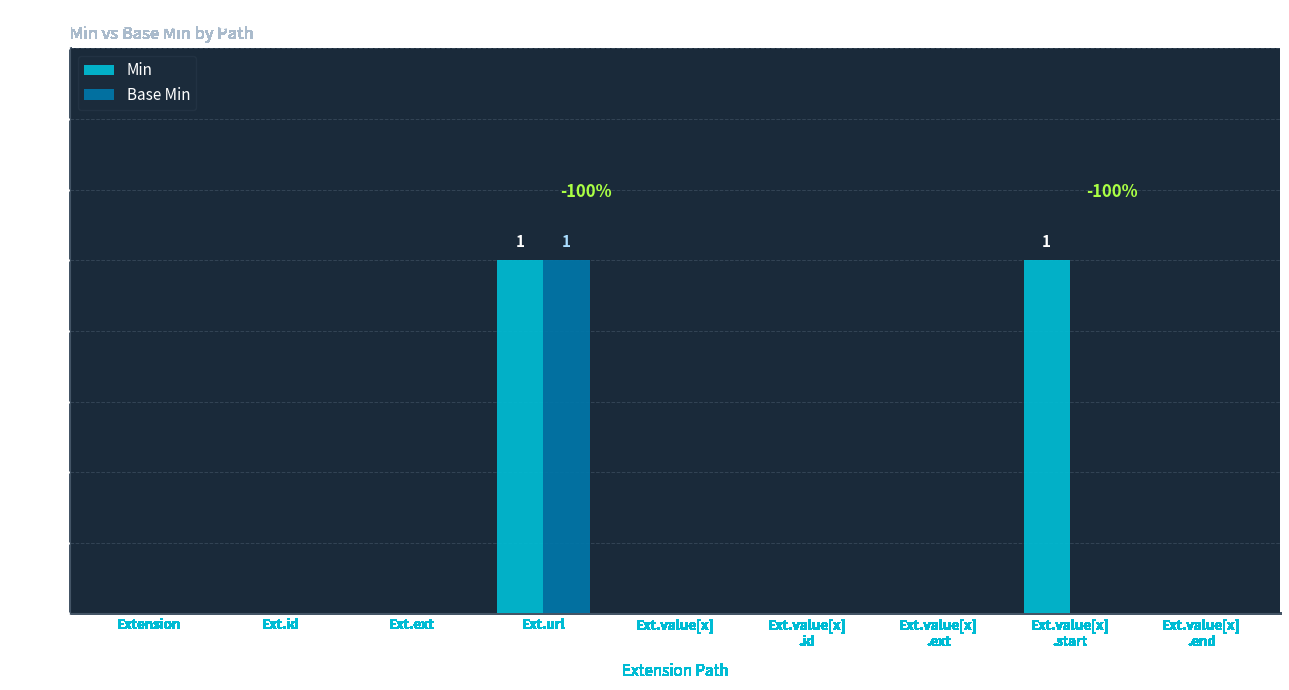

At which category is the sum across all series the highest?

Ext.url